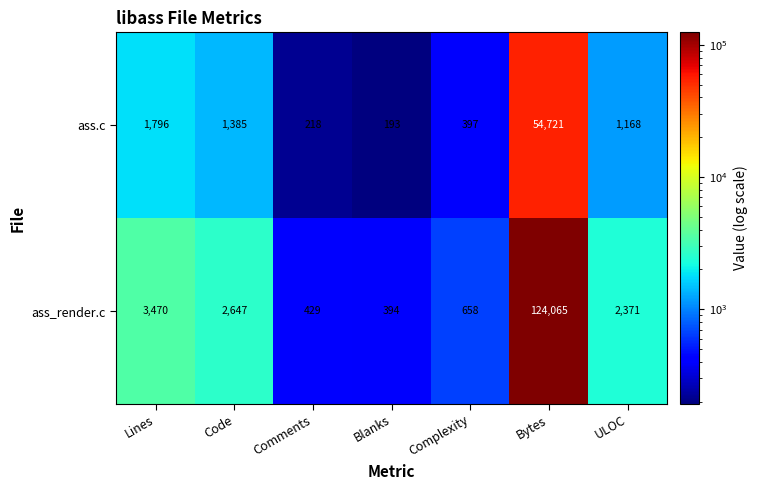

Which series has the largest total across all categories?

ass_render.c